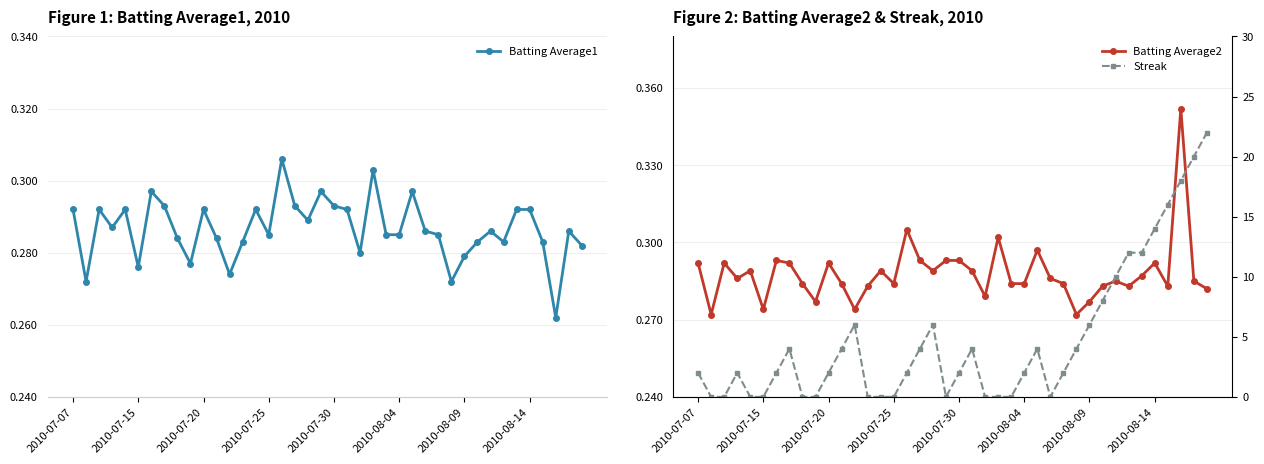

What are all the series names shown in the legend?

Batting Average1, Batting Average2, Streak